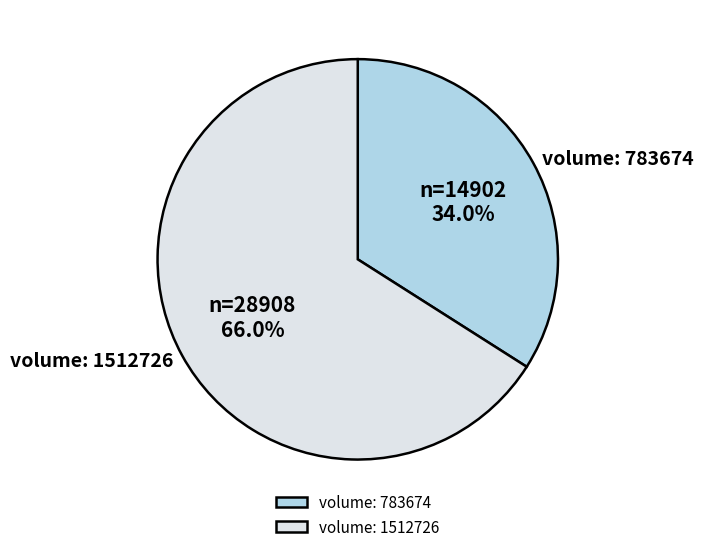

Do volume: 1512726 and volume: 783674 together represent more than half of the pie?

Yes